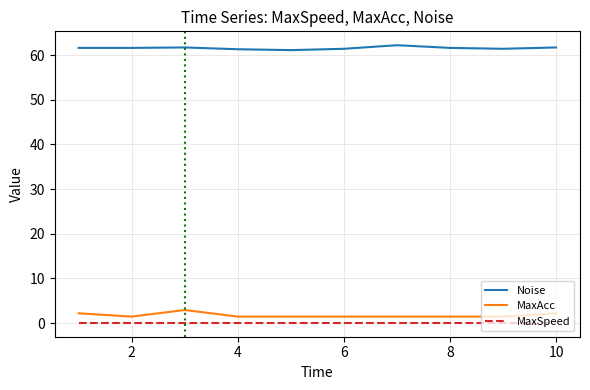

What is the minimum value for Noise?

61.1